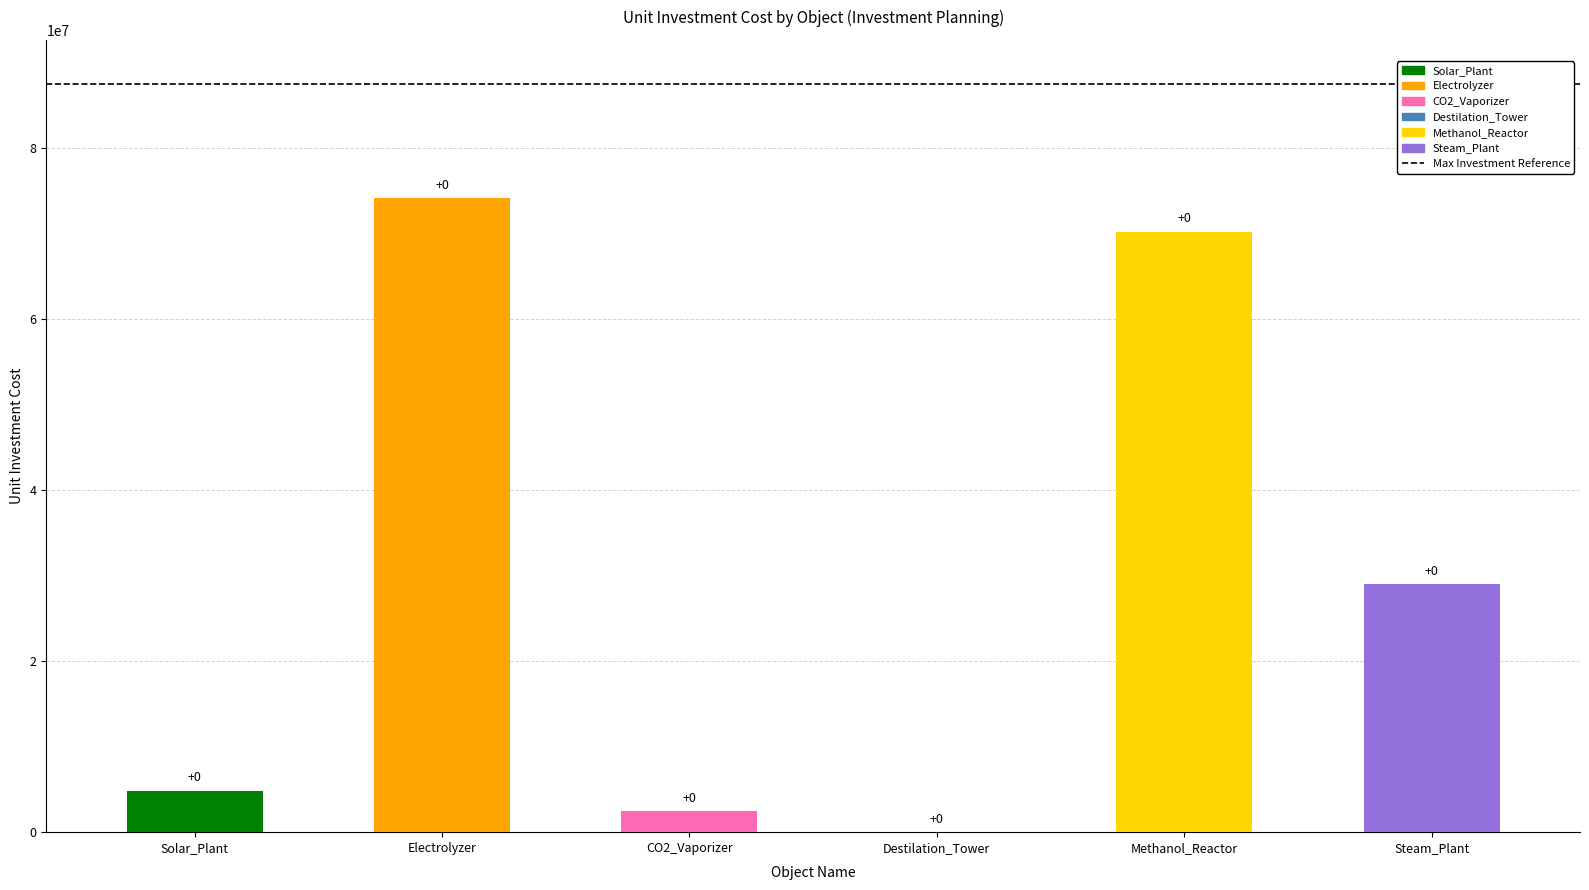

At which category does the chart reach its minimum across all series?

Destilation_Tower